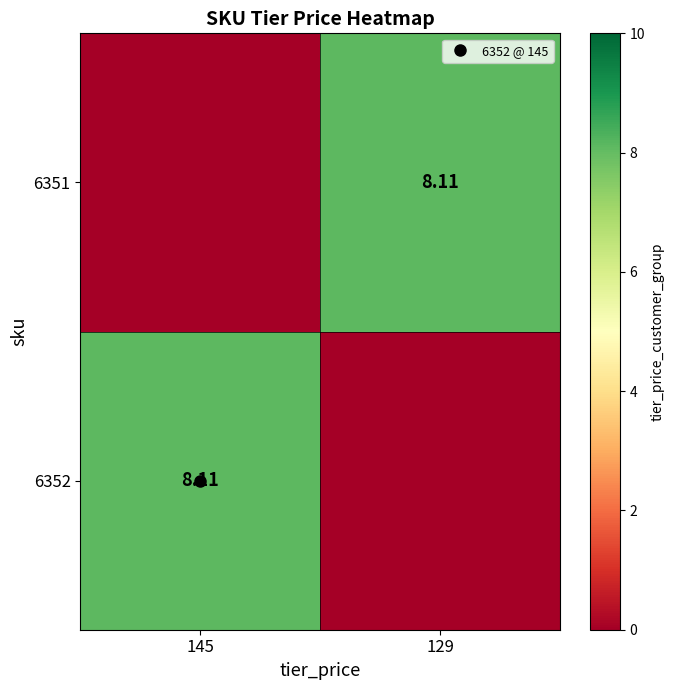

Which category has the highest value in the 6351 series?

129